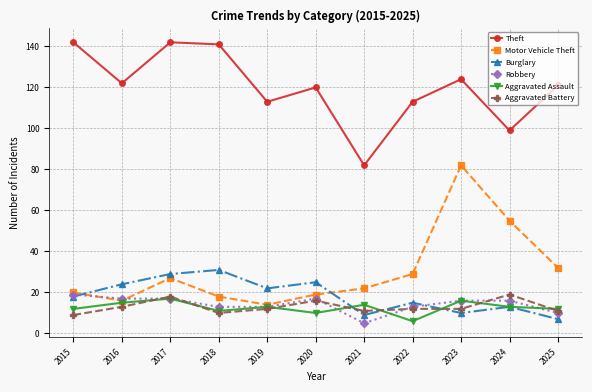

Where is Motor Vehicle Theft nearest to the value 48?

2024